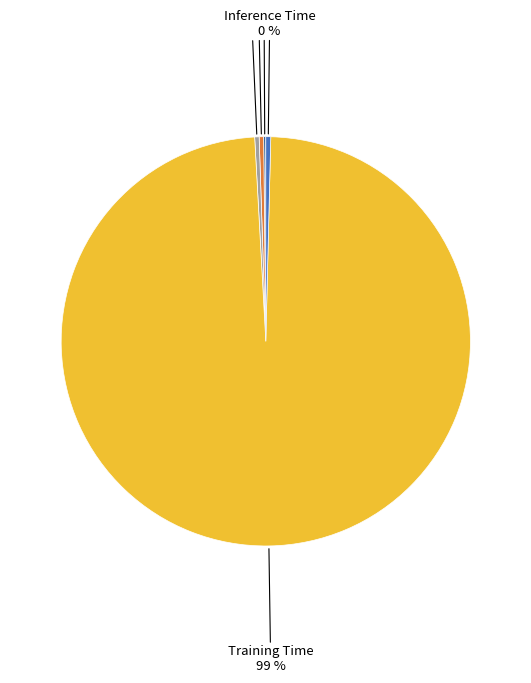

To the nearest percent, what is the average slice percentage?

20%